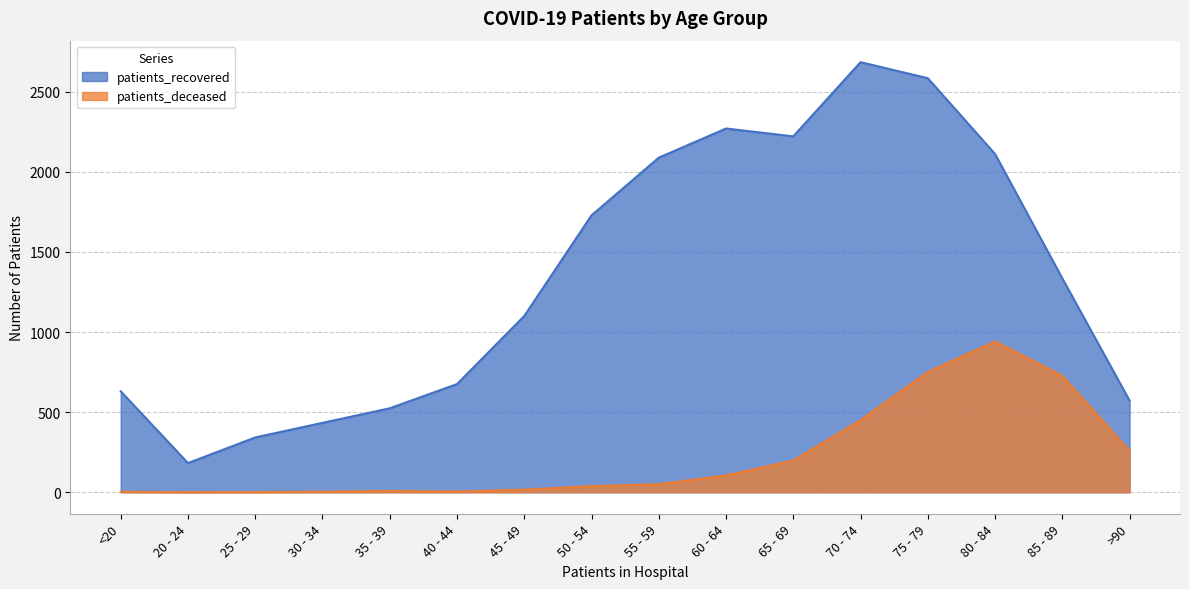

Which series has the widest spread of values?

patients_recovered